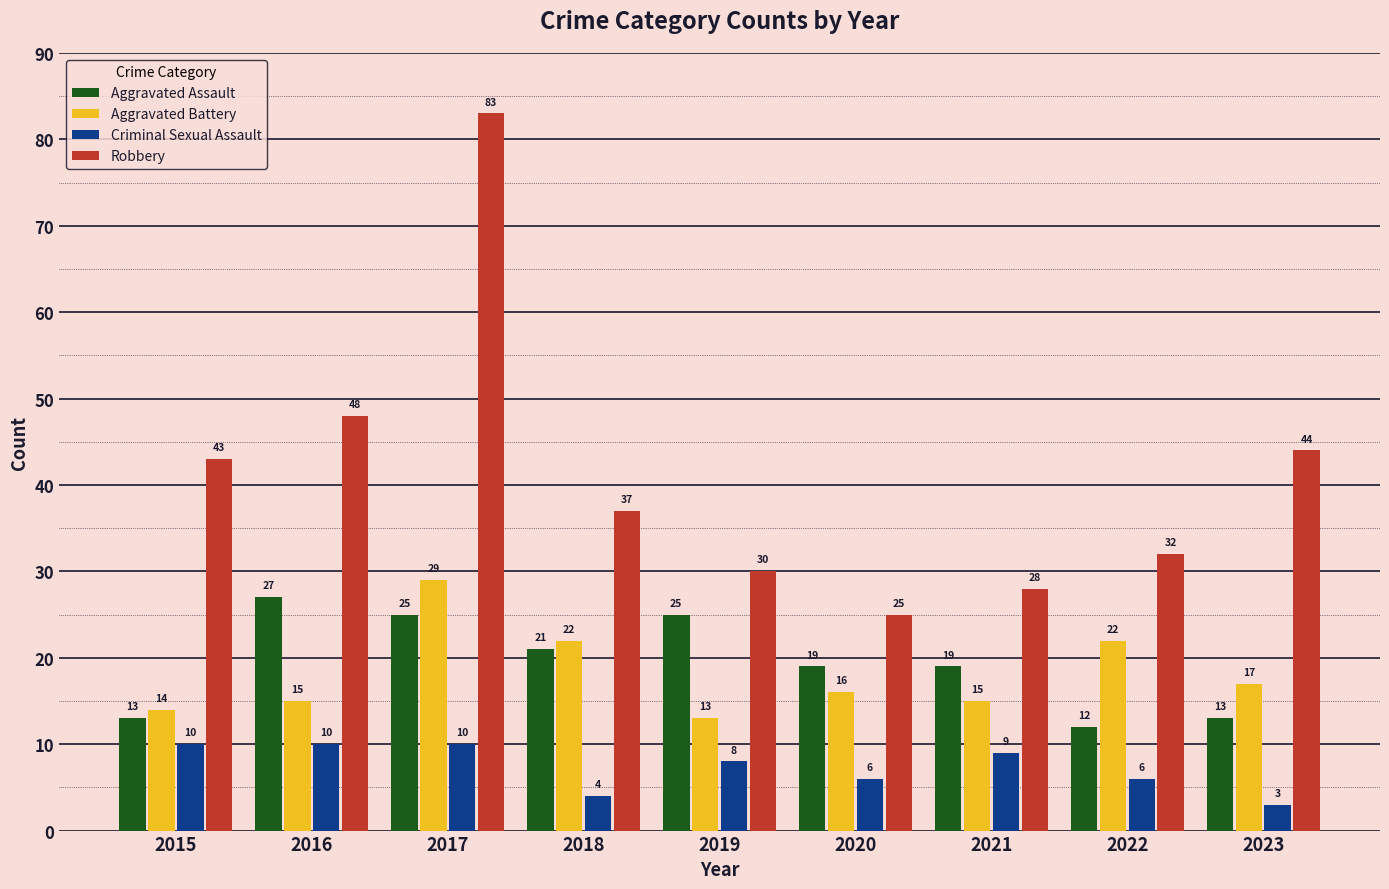

Count the number of categories in the chart.

9